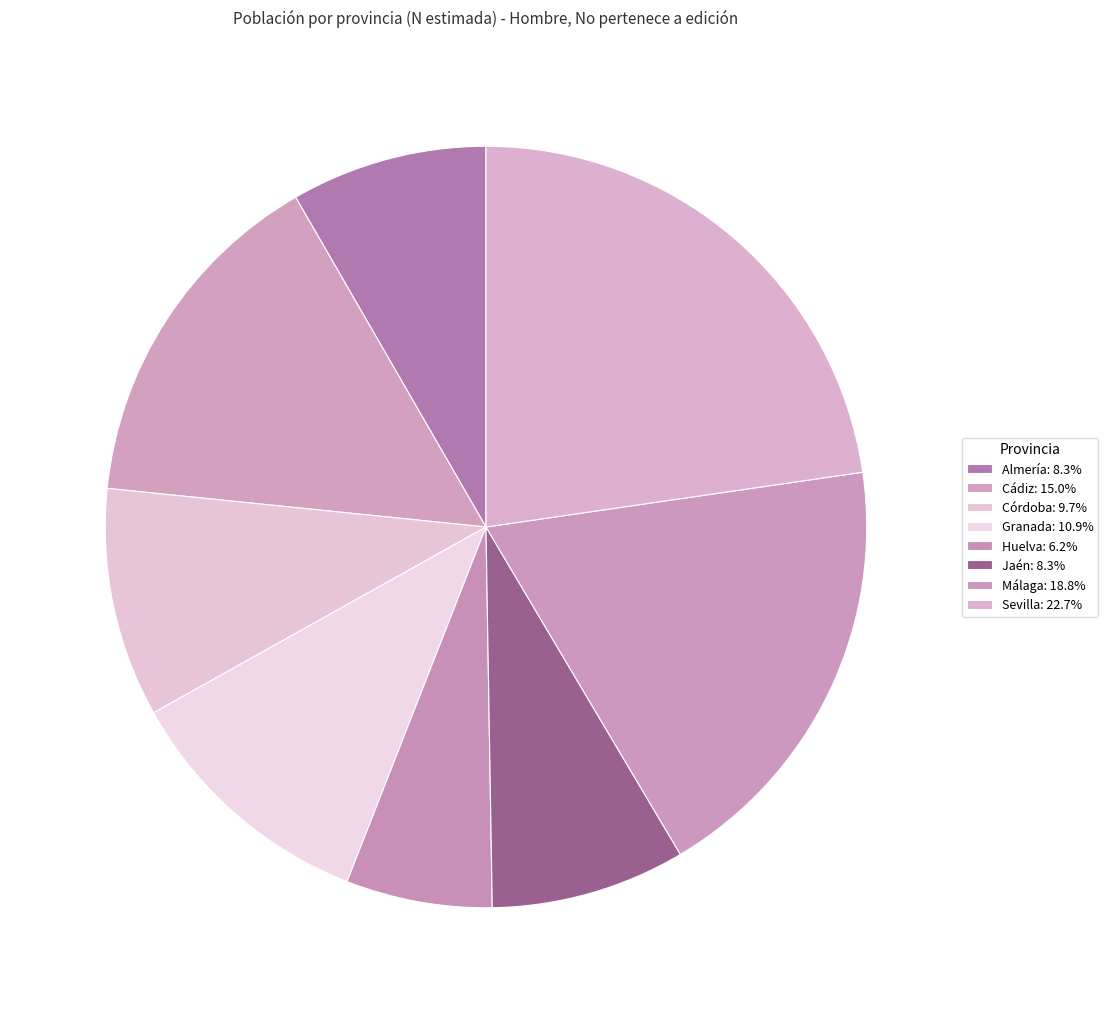

What is the smallest slice in the pie chart?

Huelva